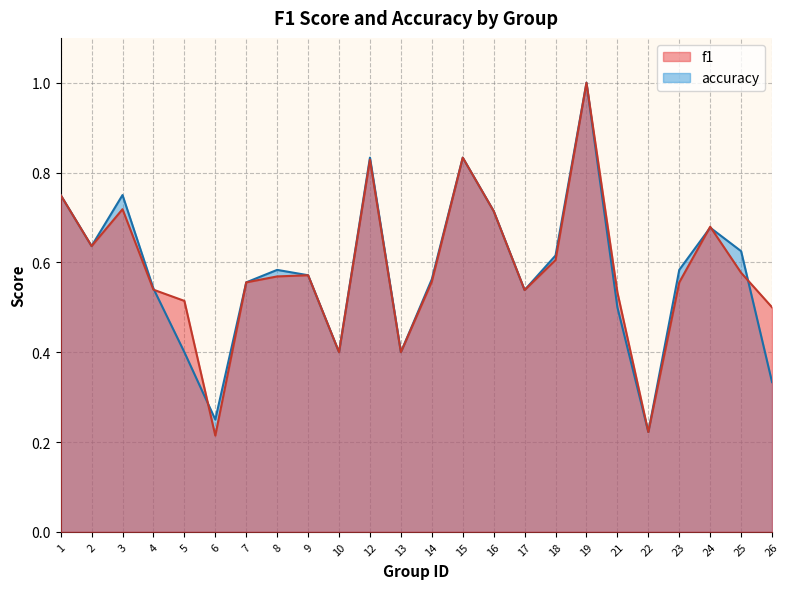

What are all the series names shown in the legend?

f1, accuracy